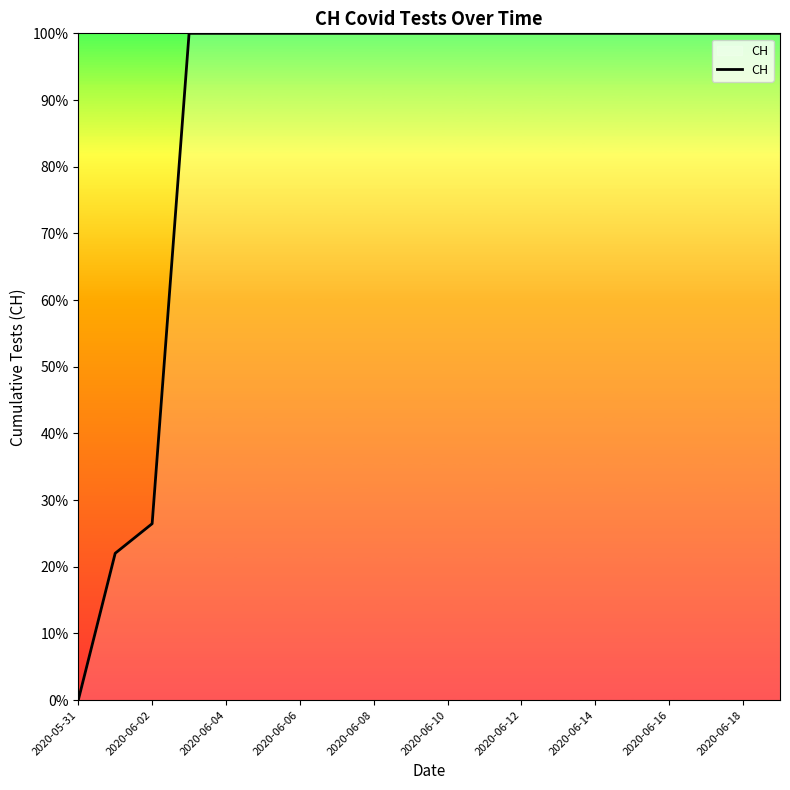

What is the sum of all values?

1748.5